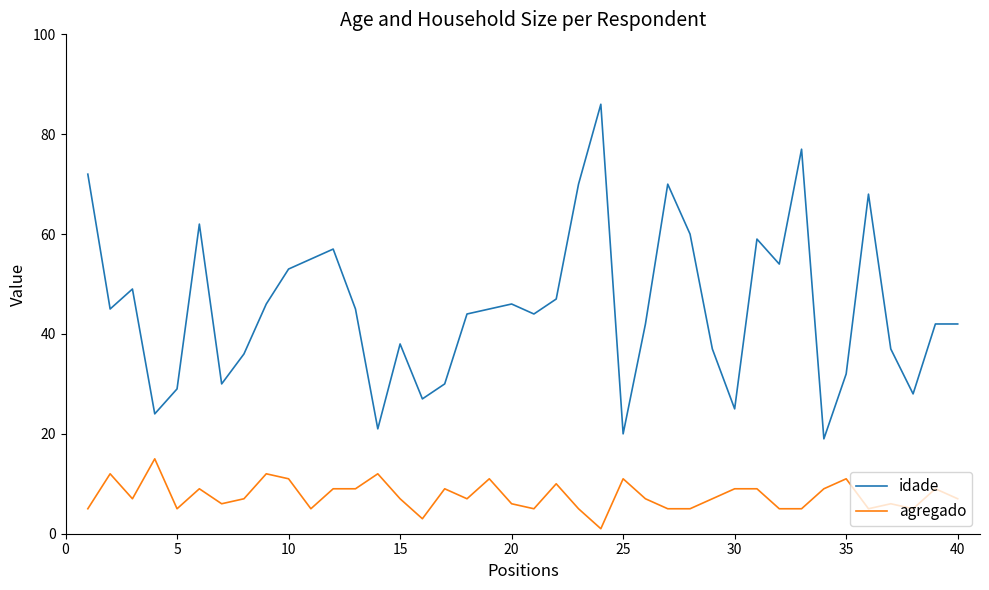

List the series in order of their overall mean, lowest first.

agregado, idade